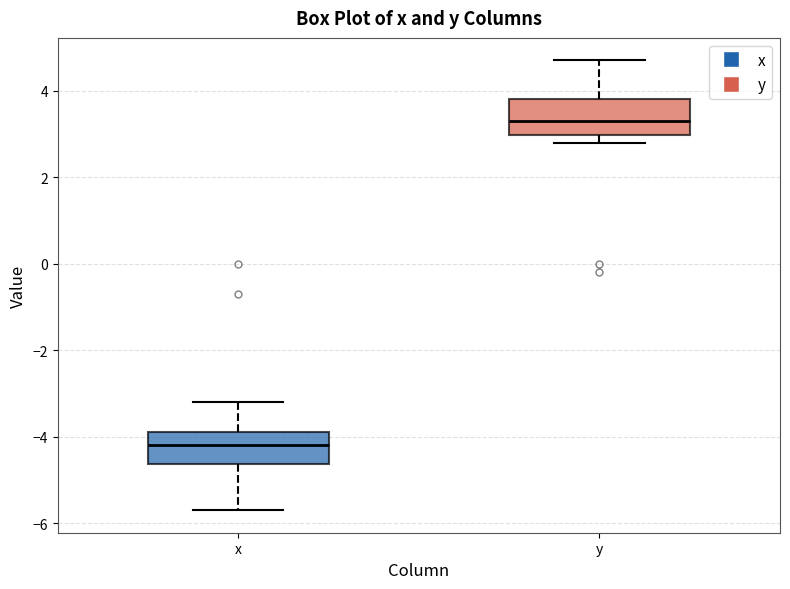

Reading left to right, read every box against the y-axis: the position of its median line, the range the box covers, and the ends of its whiskers. The values are not printed on the chart, so give them approximately, as read against the axis.

x: median -4.2, box -4.6 to -3.8, whiskers -5.6 to -3.2
y: median 3.4, box 3.0 to 3.8, whiskers 2.8 to 4.8